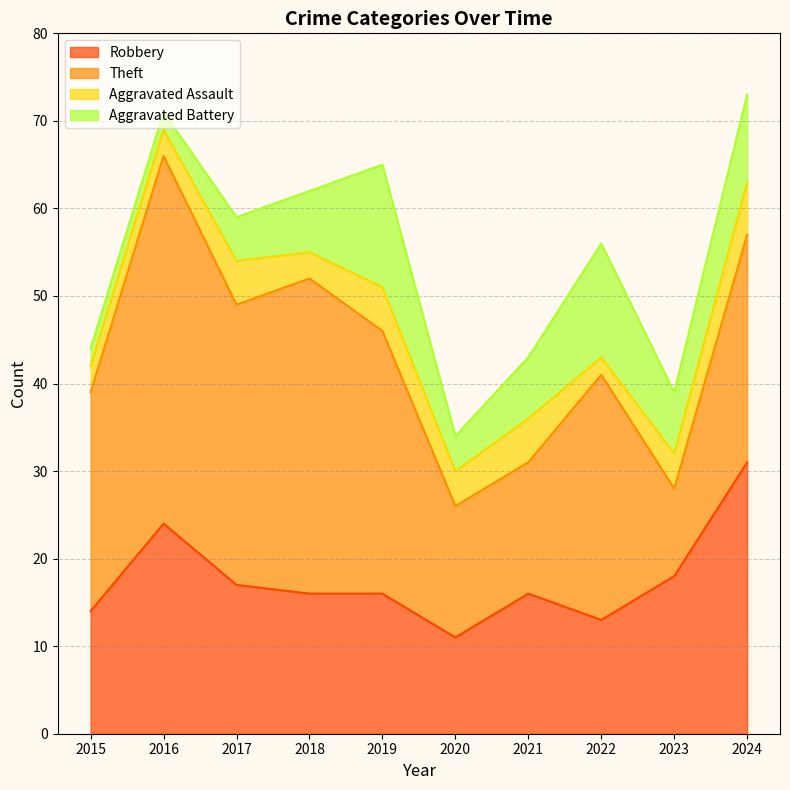

Which has a higher value, 2023 or 2017?

2023